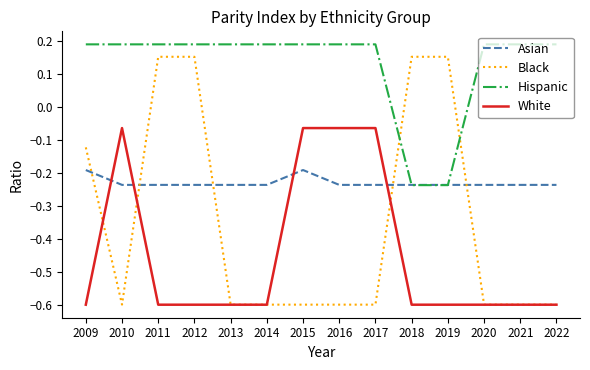

List the series in order of their peak value, lowest first.

Asian, White, Black, Hispanic